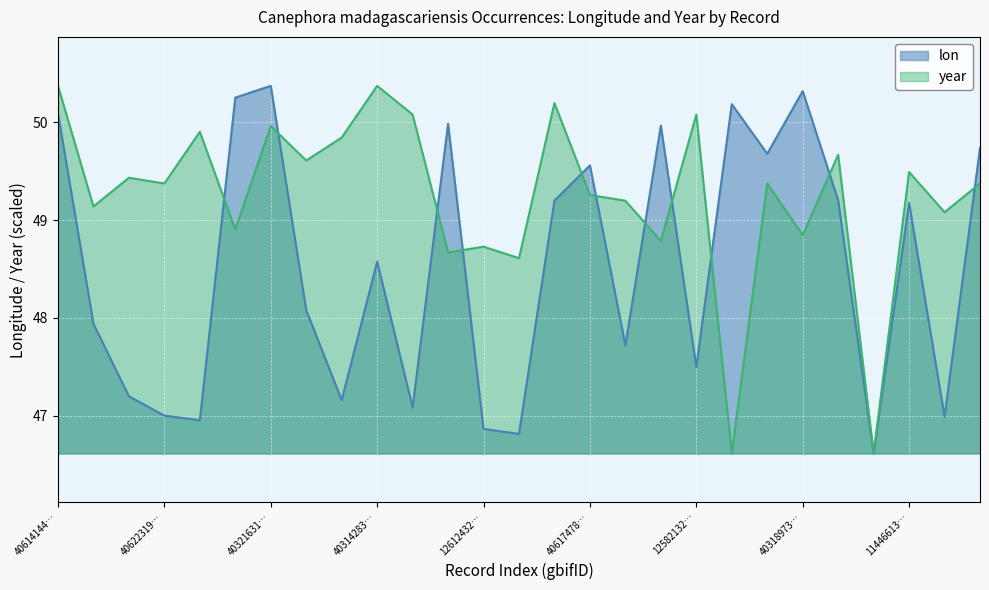

How many lines are shown in the chart?

2